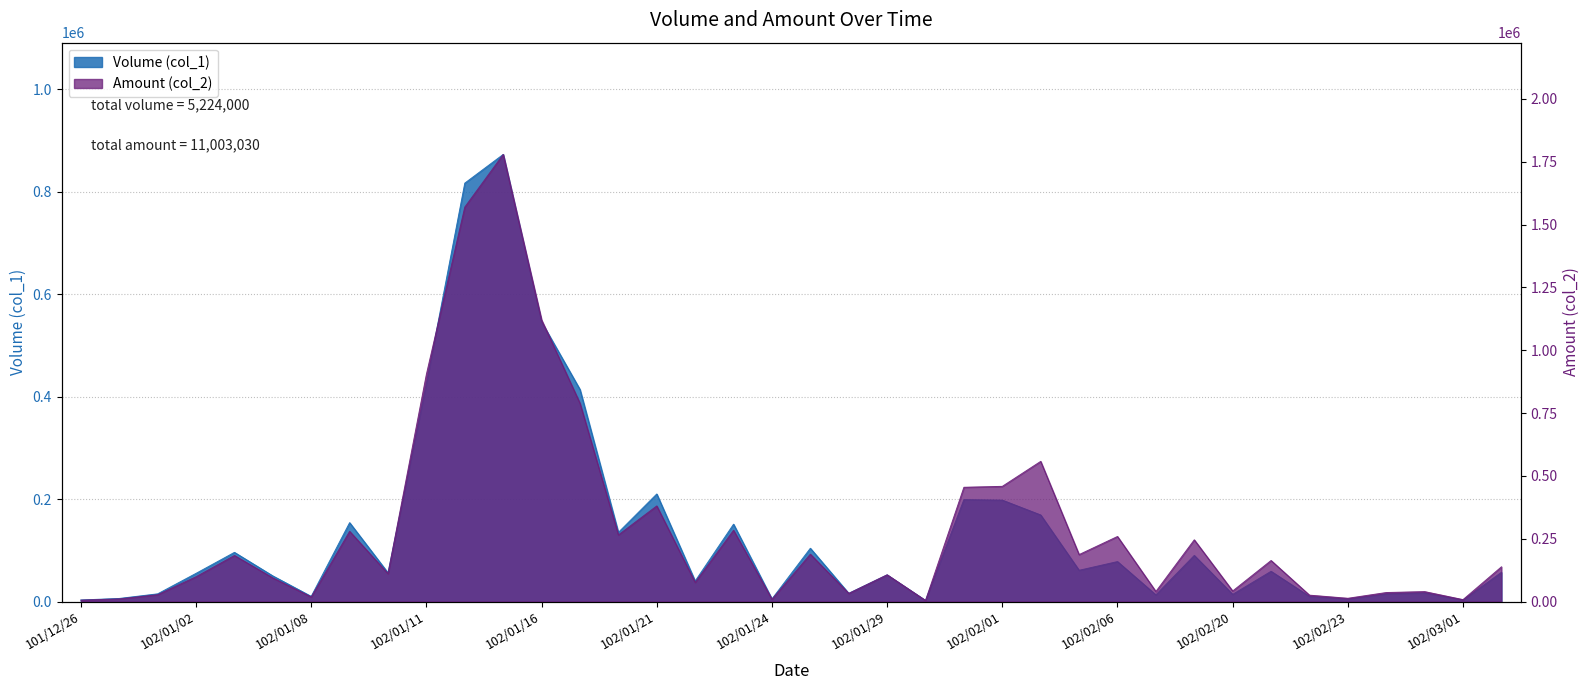

How many values in the Amount (col_2) series are below 138070?

19